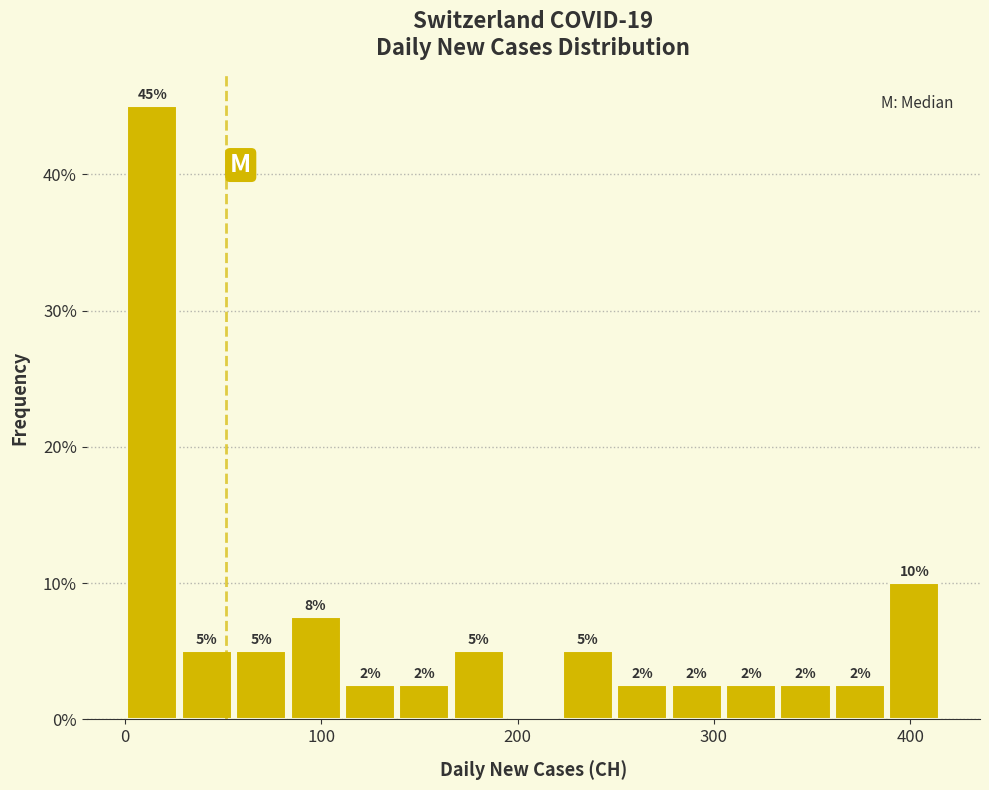

Around what value on the x-axis is the tallest bar? Give the approximate position of its centre, as read against the axis.

10